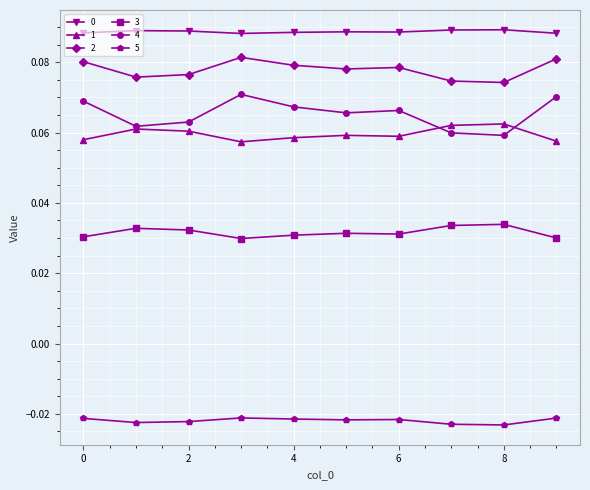

True or false: 0 and 2 cross at least once.

False